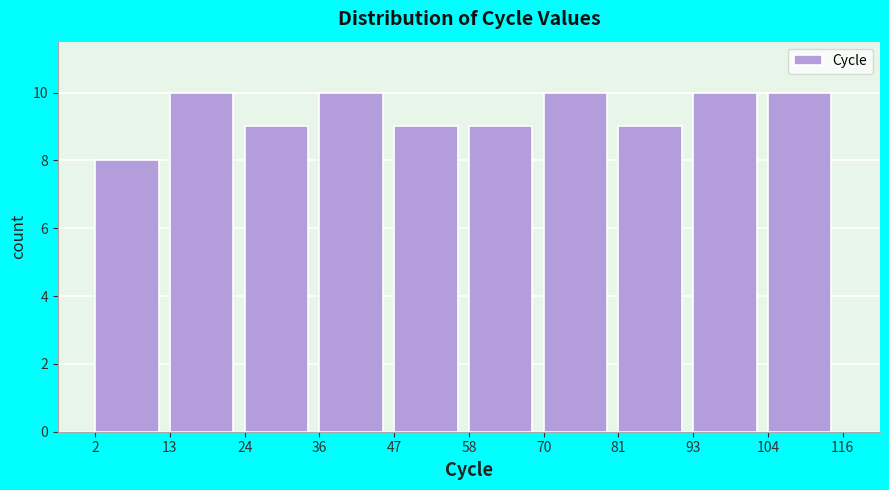

Reading left to right, list every bar in this chart as the range it spans on the x-axis followed by its height. The values are not printed on the chart, so give them approximately, as read against the axis.

2 to 13: 8
13 to 24: 10
24 to 36: 9
36 to 47: 10
47 to 58: 9
58 to 70: 9
70 to 81: 10
81 to 93: 9
93 to 104: 10
104 to 116: 10